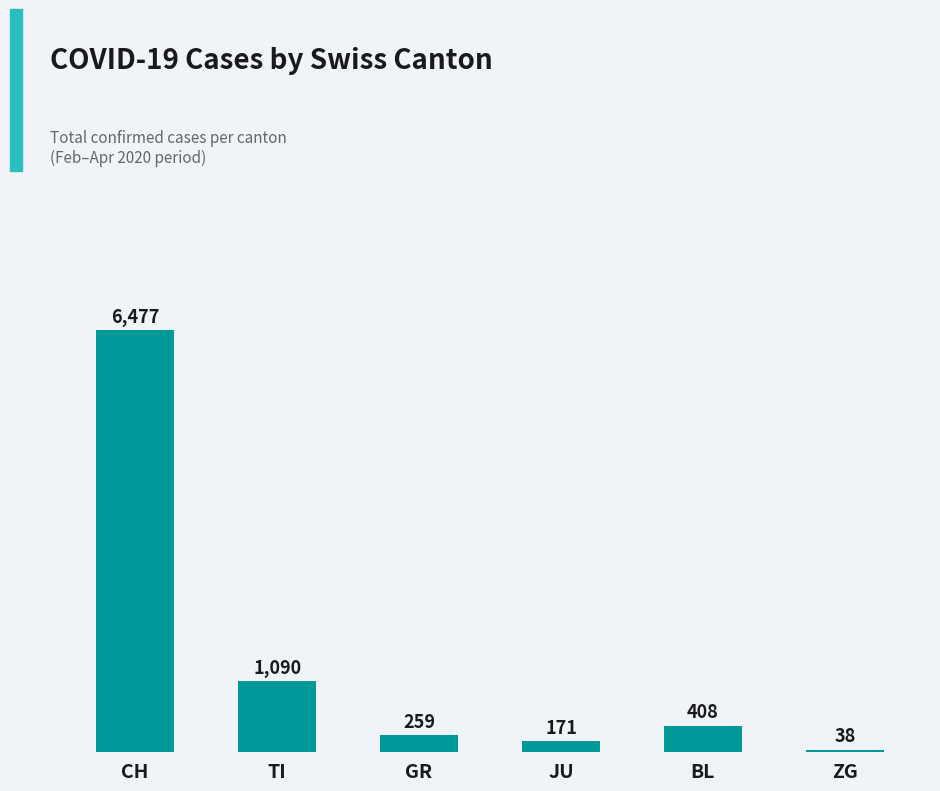

How many data points are less than 408?

3